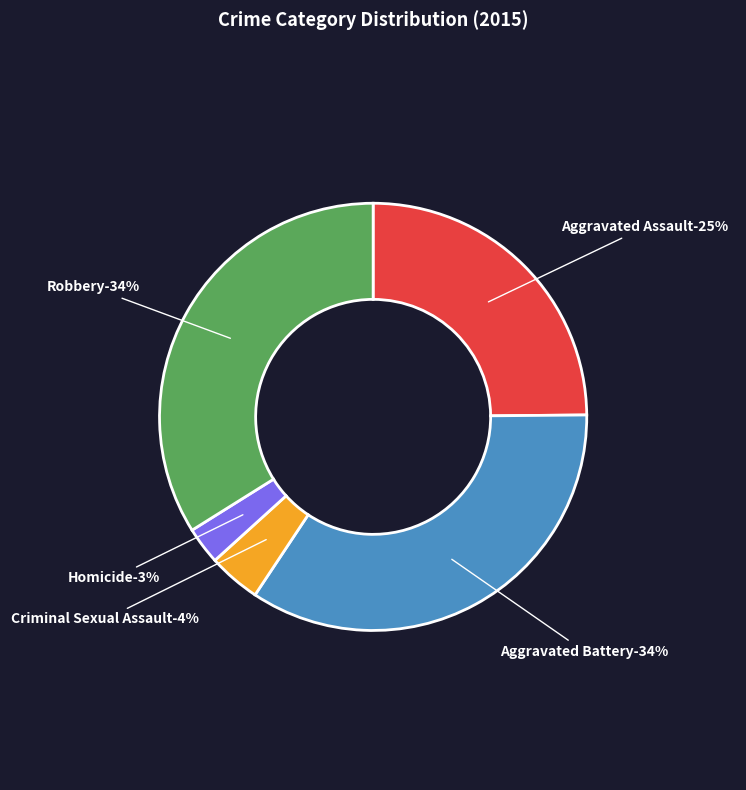

True or false: Homicide accounts for 3% of the total.

True